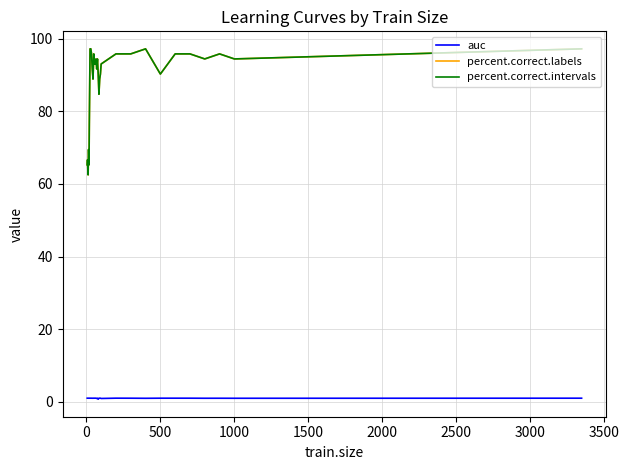

True or false: auc and percent.correct.labels cross at least once.

False